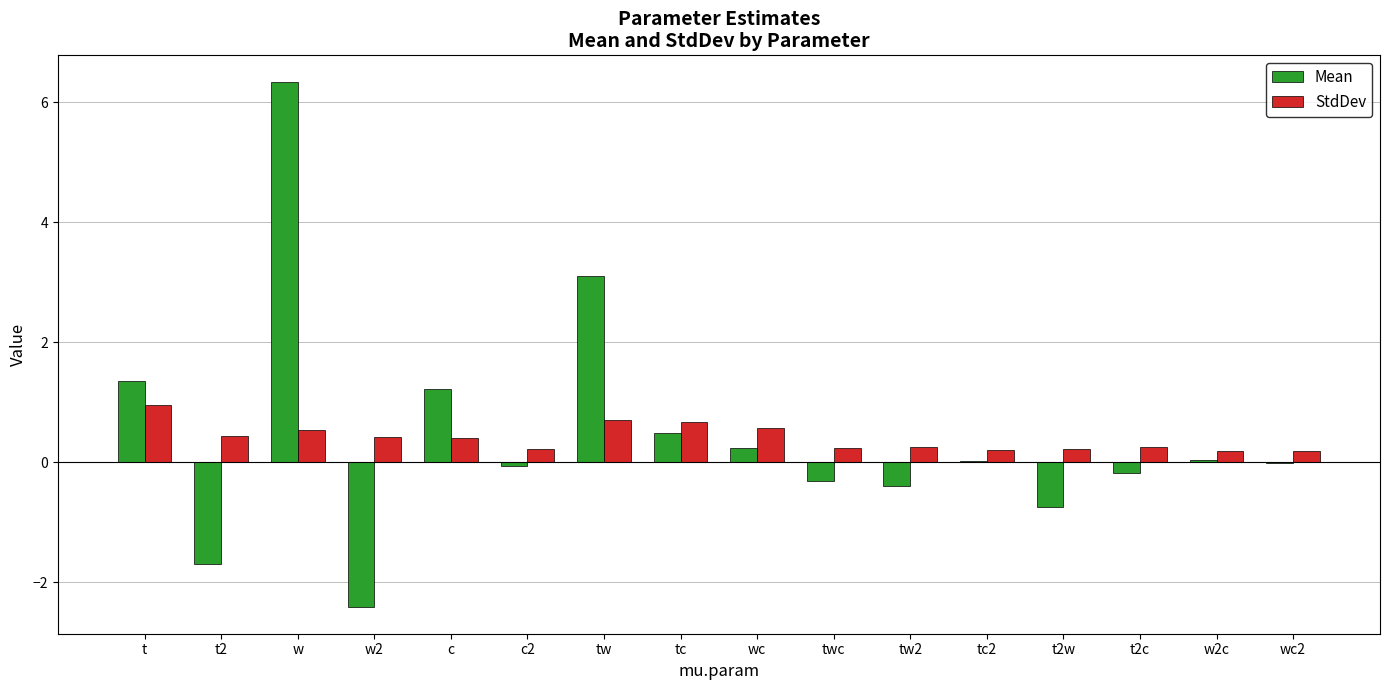

What is the total value across all series at w?

6.9